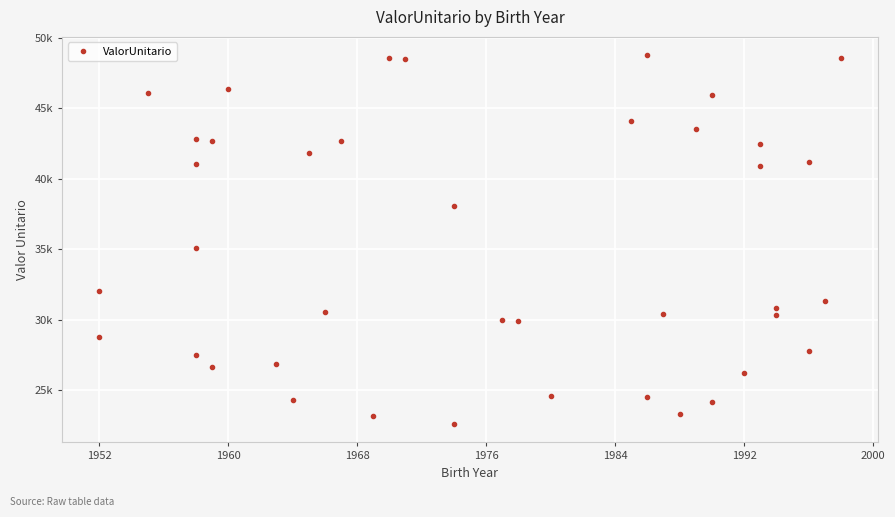

Reading left to right, list all the values displayed in this chart.

28809.8	32028.7	46053.9	27519.8	35113.9	42826.6	41020.1	42647.9	26667.2	46344.1	26863.0	24316.9	41861.6	30560.2	42701.7	23170.1	48558.8	48499.7	22620.2	38080.2	29967.3	29899.9	24615.4	44110.2	48757.2	24518.2	30450.7	23361.5	43540.4	24165.4	45933.2	26205.0	42482.3	40914.9	30853.7	30365.4	27802.8	41191.9	31353.2	48575.0